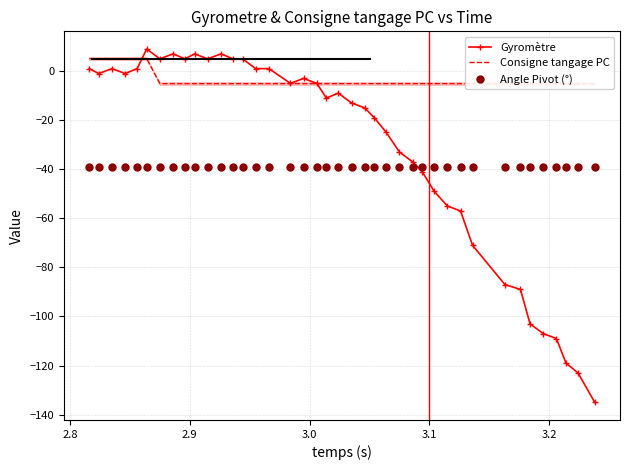

What is the maximum value for Gyromètre?

9.0